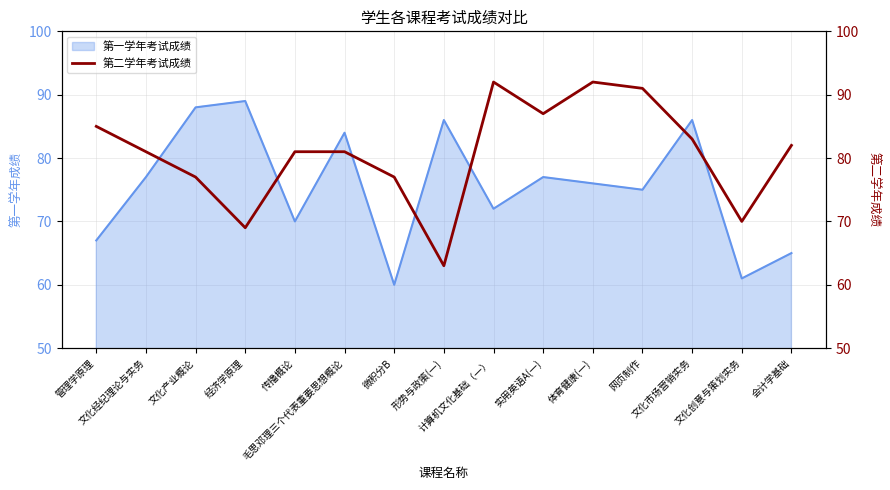

What is the sum of the values at 文化产业概论 and 传播概论?

158